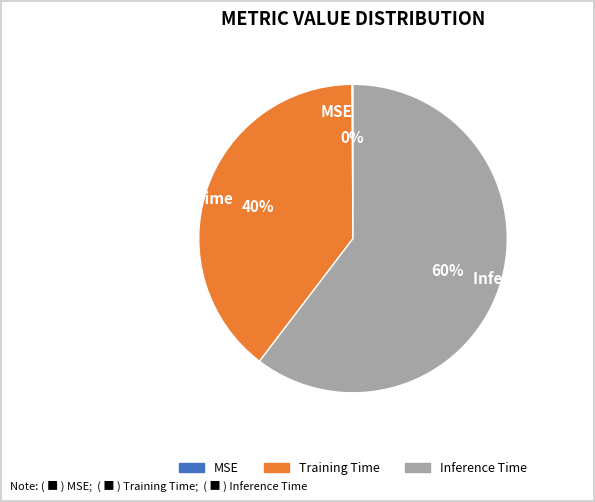

To the nearest percent, what percentage of the pie is Inference Time?

60%